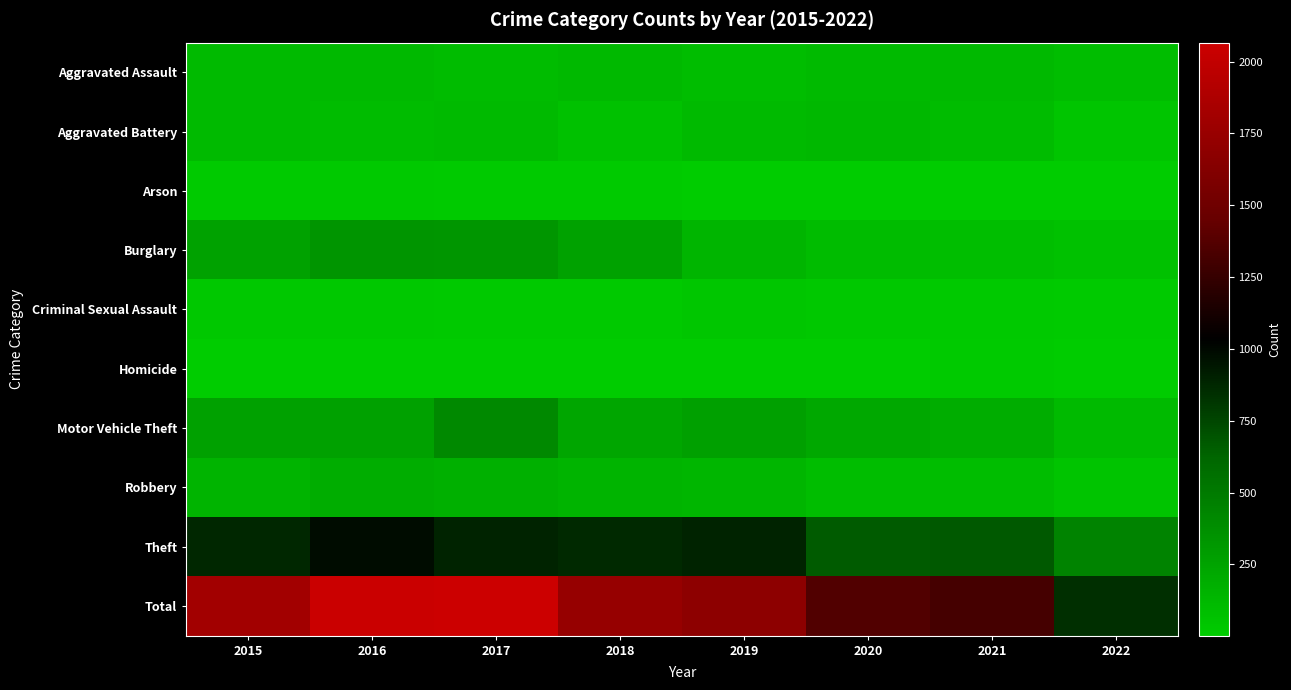

Which label corresponds to the smallest value in the chart?

2020